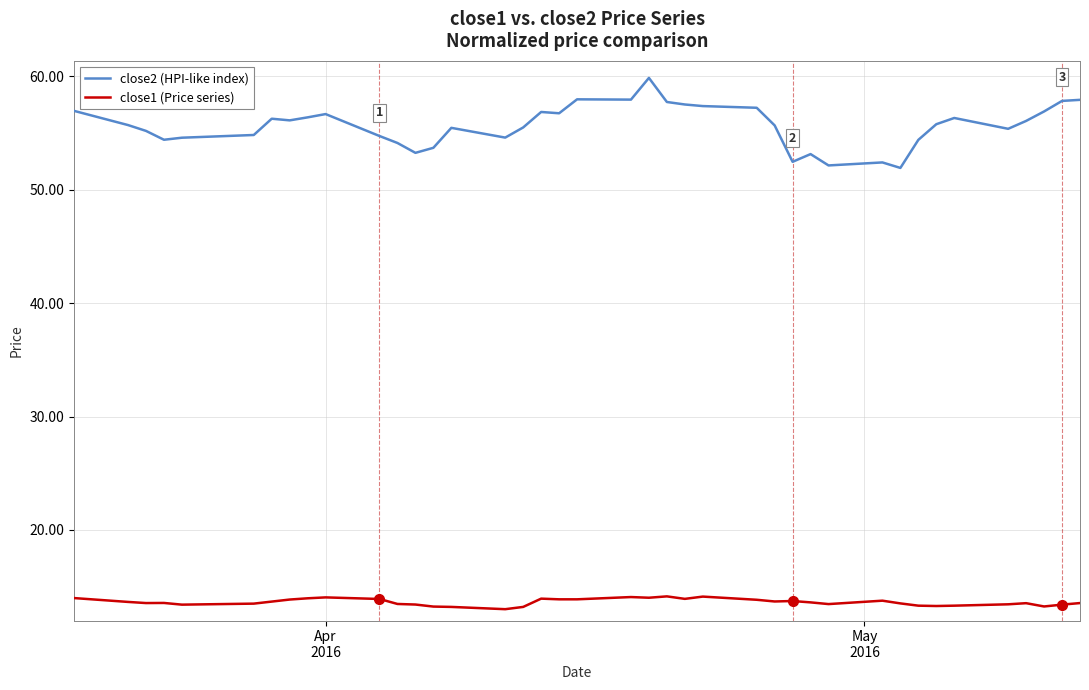

True or false: close2 (HPI-like index) and close1 (Price series) intersect in this chart.

False